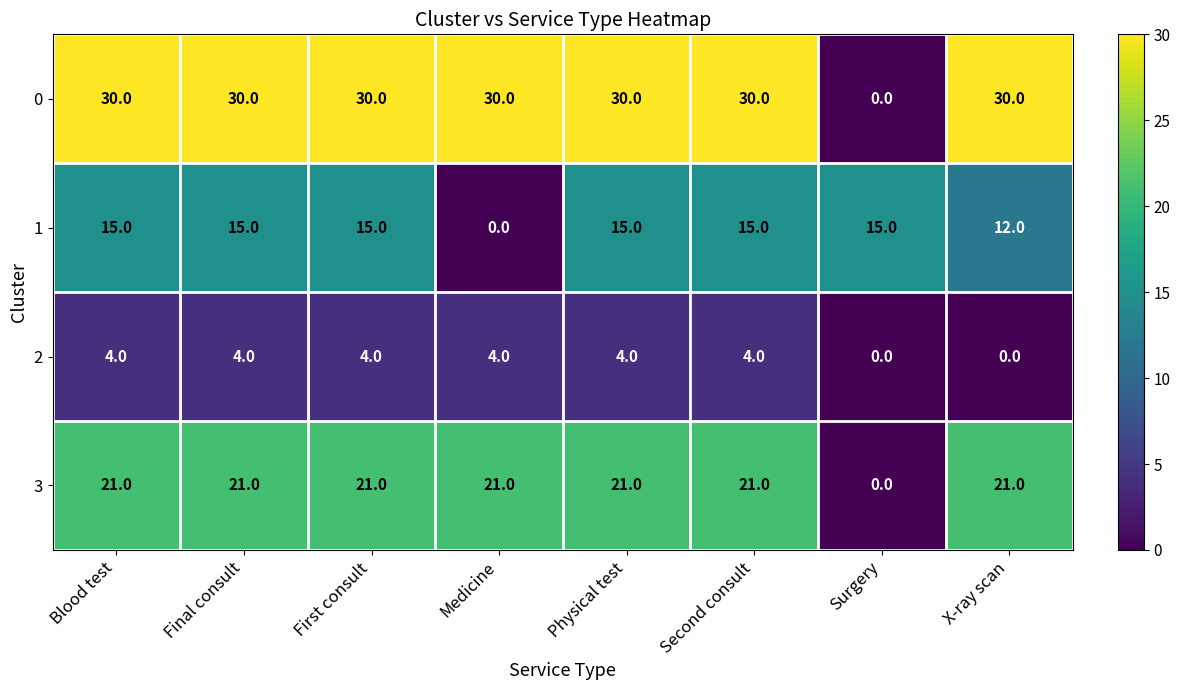

Rank the series at Second consult from lowest to highest value.

2, 1, 3, 0